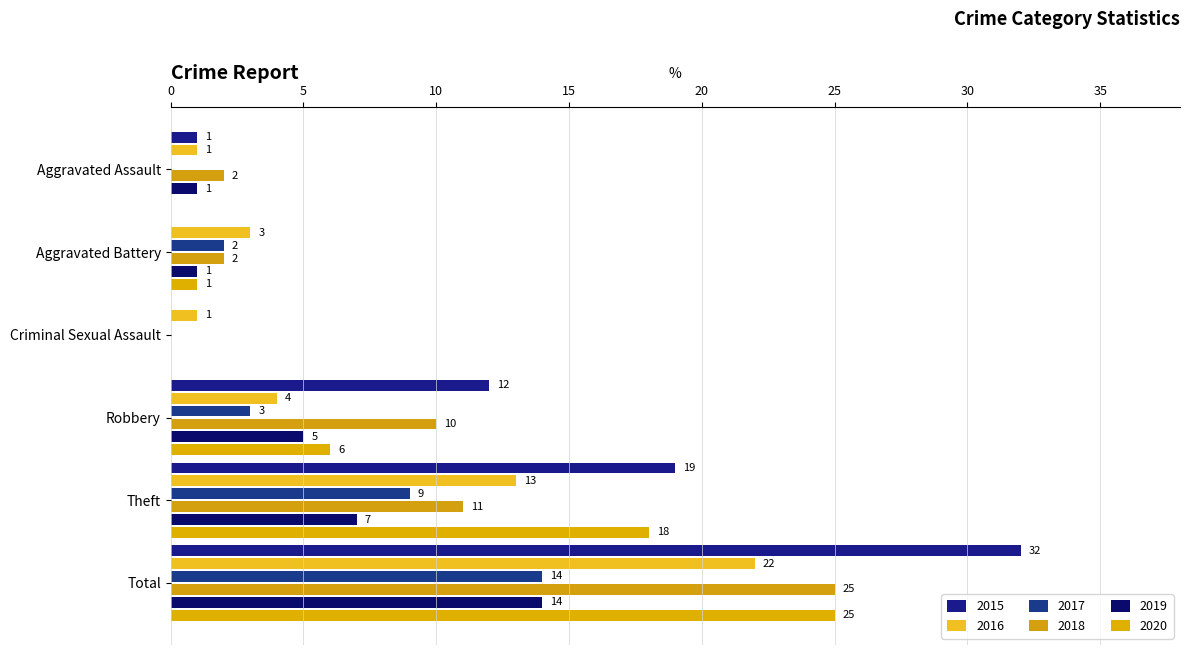

What are all the series names shown in the legend?

2015, 2016, 2017, 2018, 2019, 2020